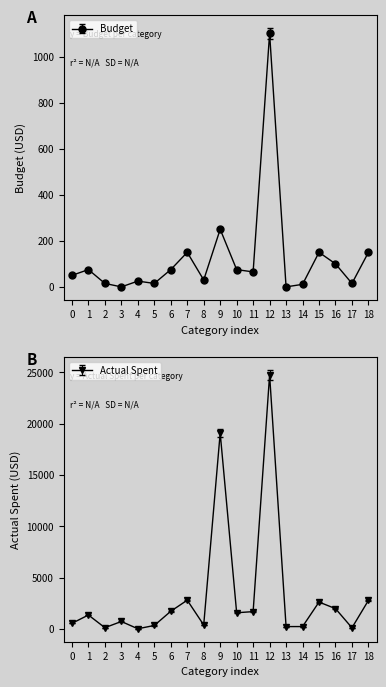

How many data points does each series have?

19